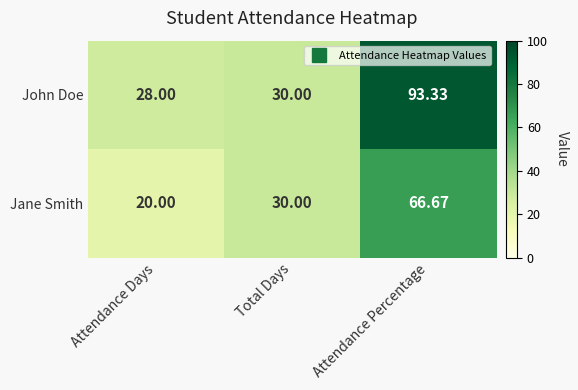

Count the number of data series in this chart.

2